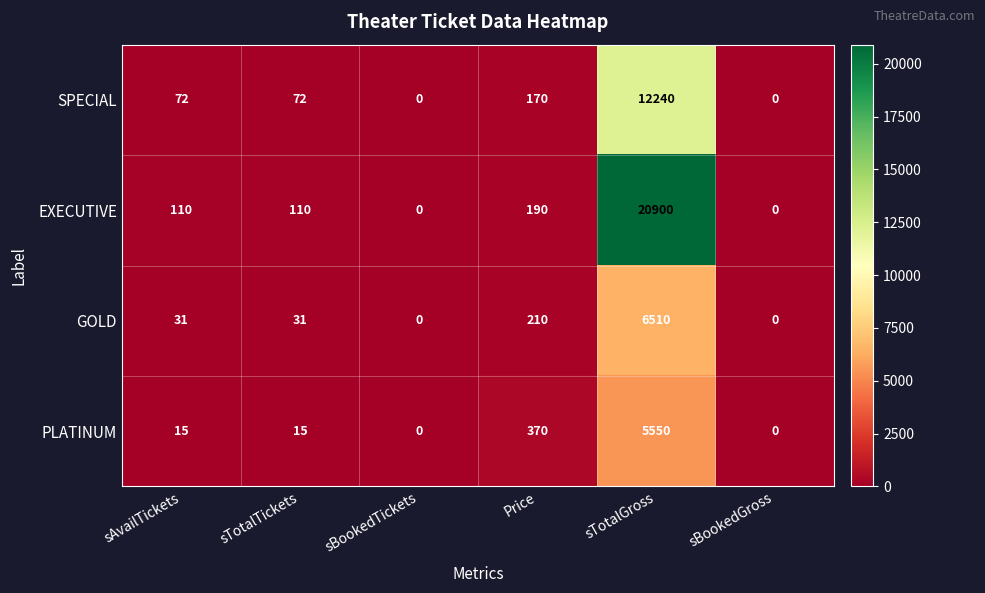

Is it true that EXECUTIVE equals 116 at Price?

False